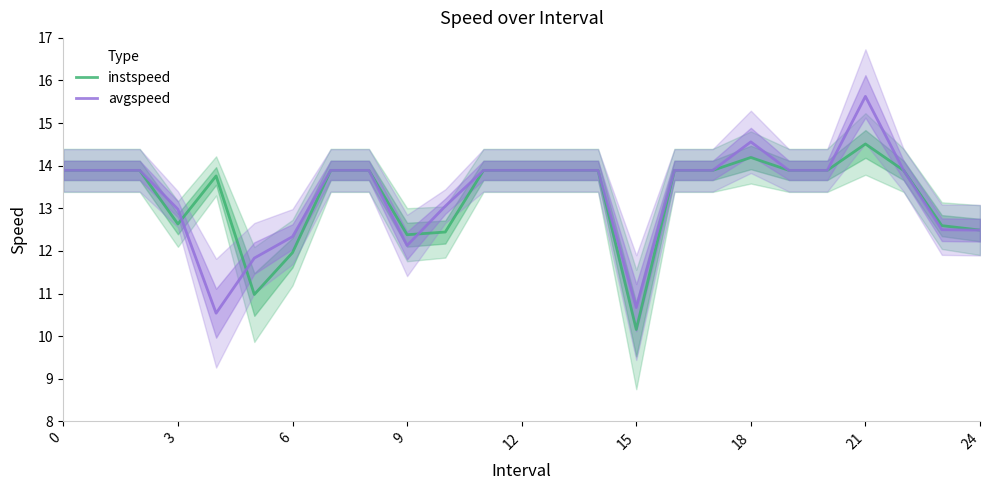

How many times do instspeed and avgspeed cross each other?

3